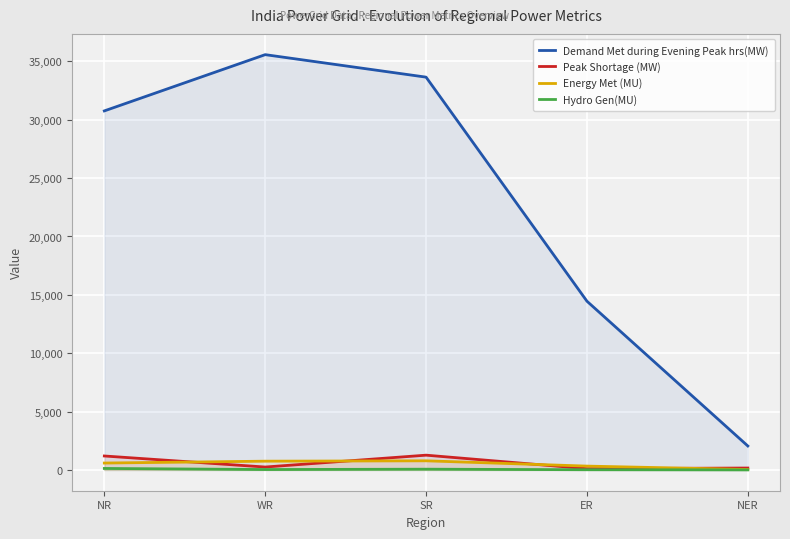

What is the sum of the Demand Met during Evening Peak hrs(MW) values at NER and NR?

32812